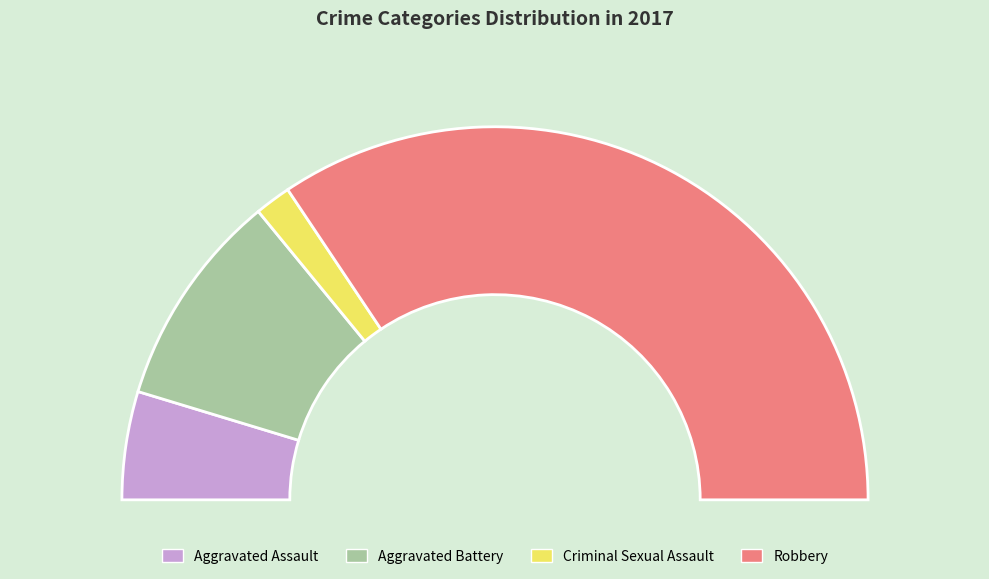

Does Aggravated Assault account for over 50% of the chart?

No